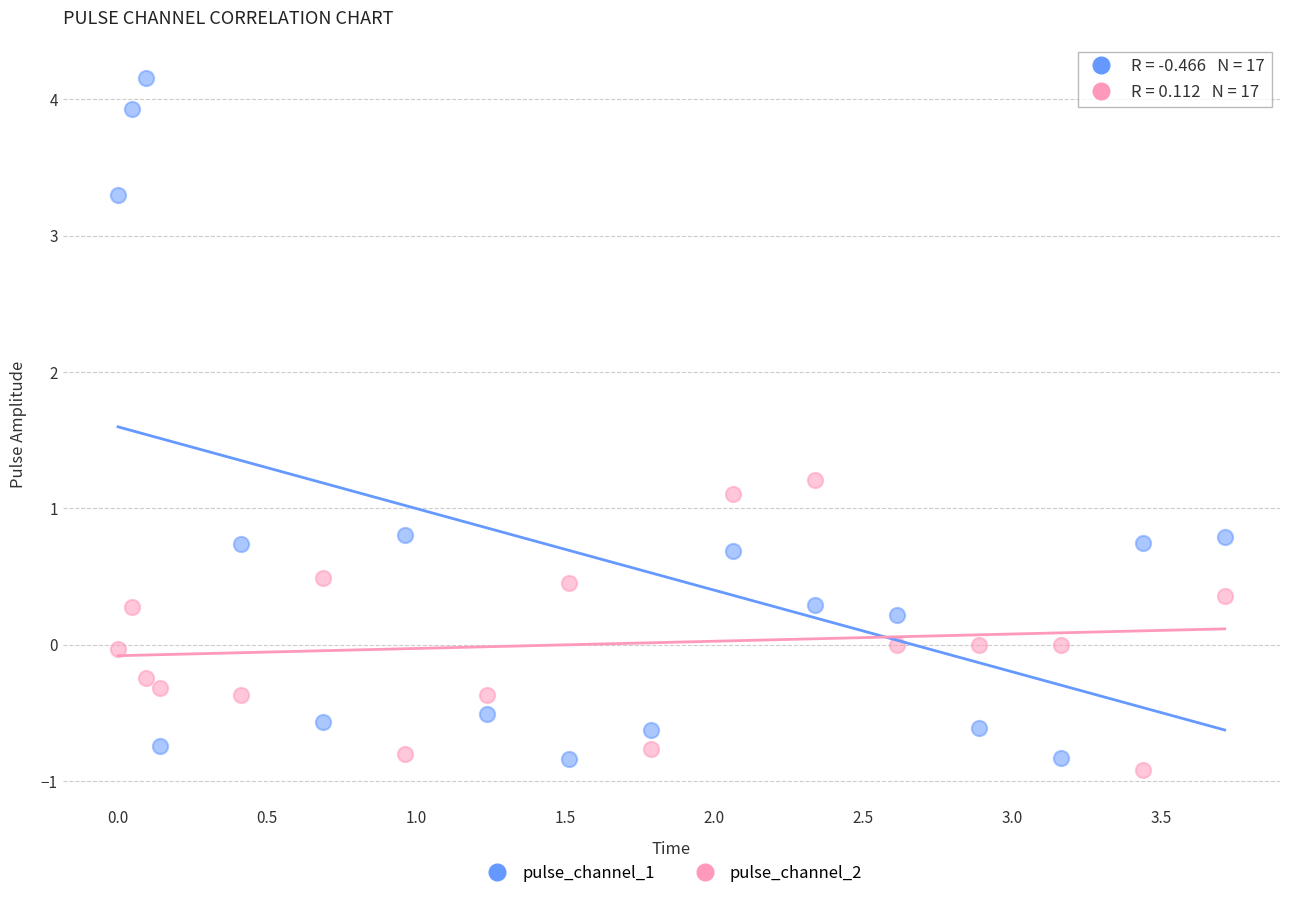

Which series has the widest spread of Y values?

pulse_channel_1